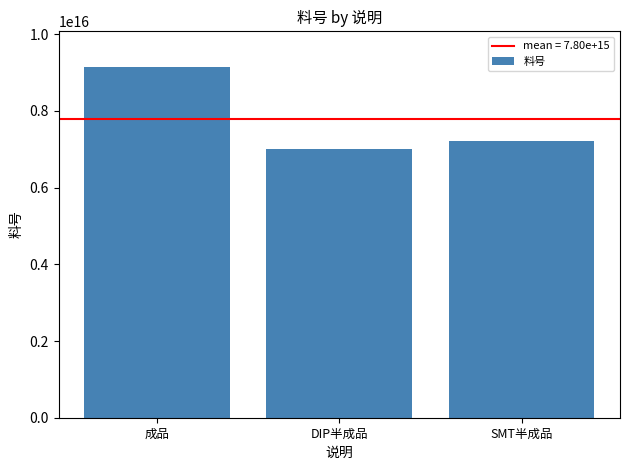

Where is the data nearest to the value 8088000000035000?

SMT半成品